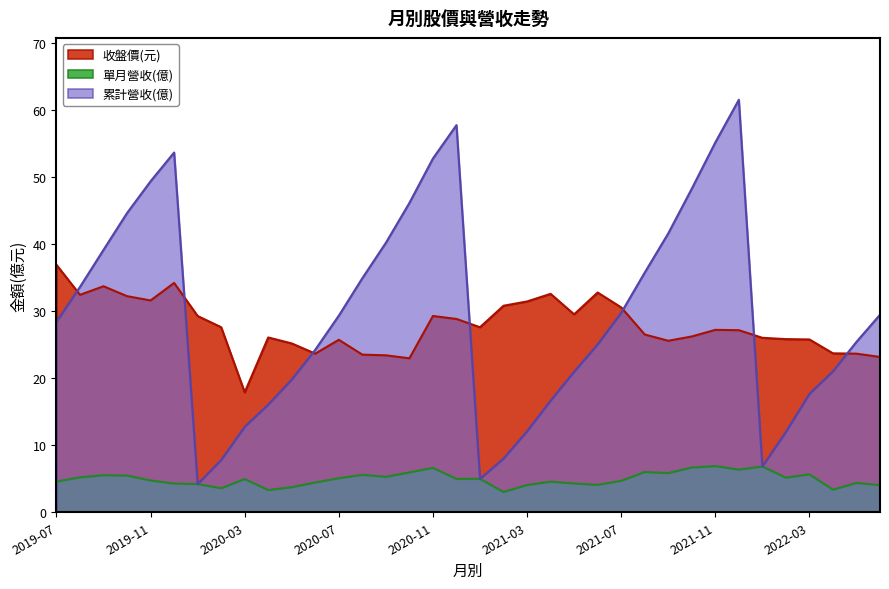

What is the value of the 單月營收(億) point at the 6th from the left?

4.3